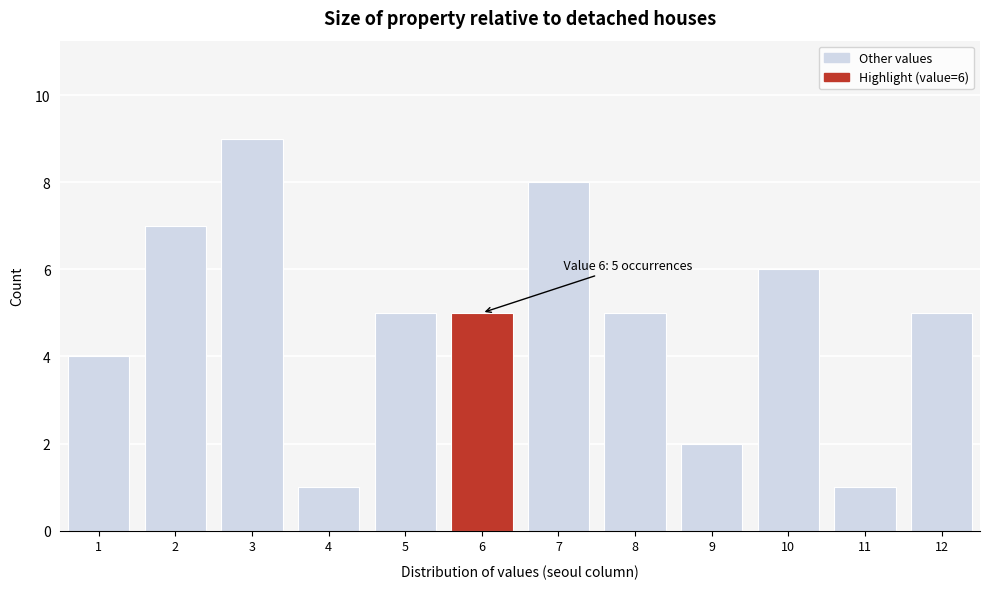

Reading right to left, list all the values displayed in this chart.

5	1	6	2	5	8	5	5	1	9	7	4